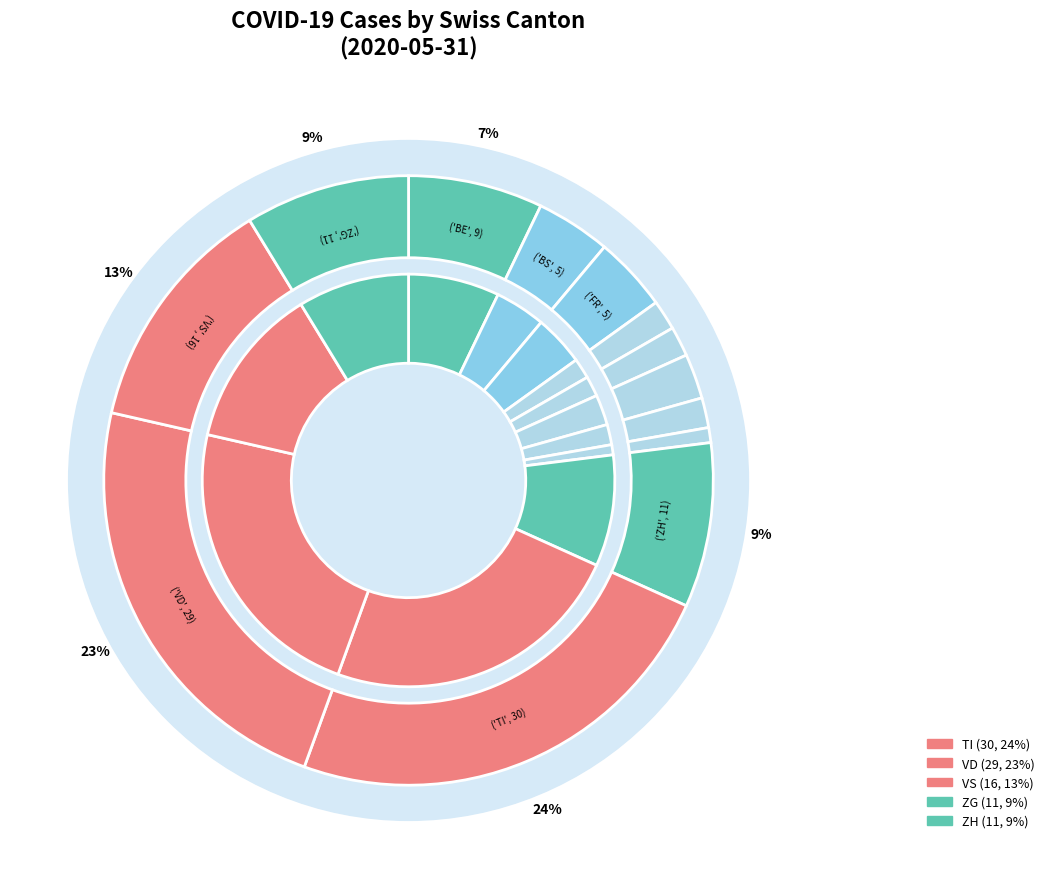

The GR slice represents 1% of the pie. True or false?

False